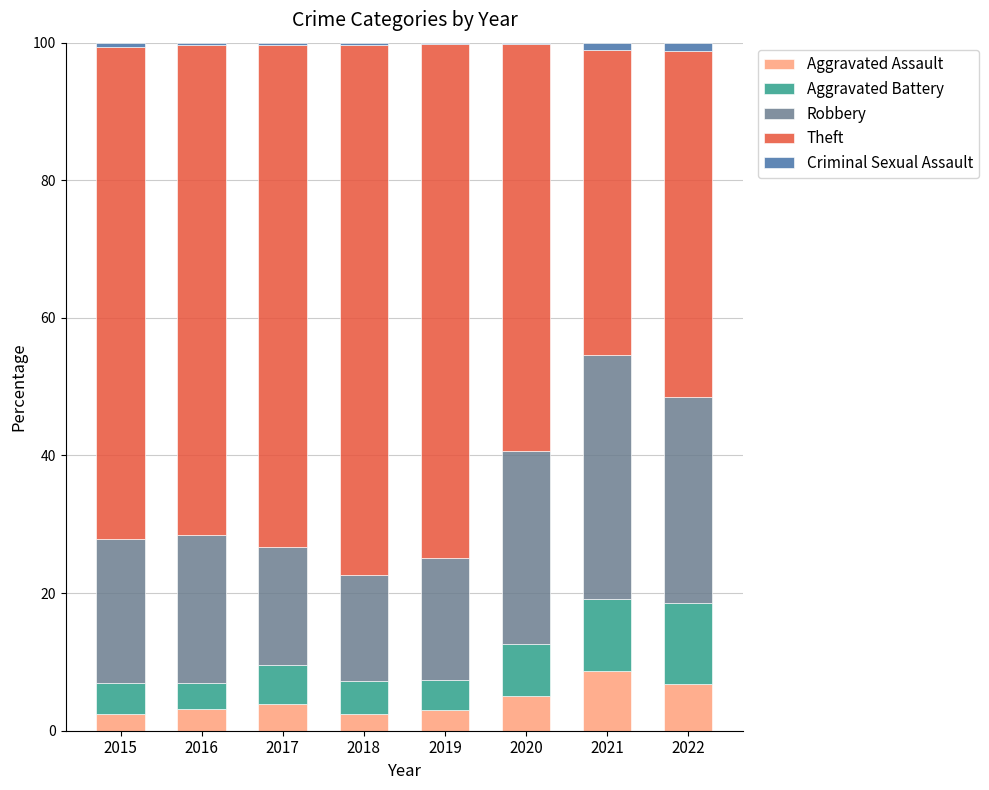

How many series are shown in this chart?

5